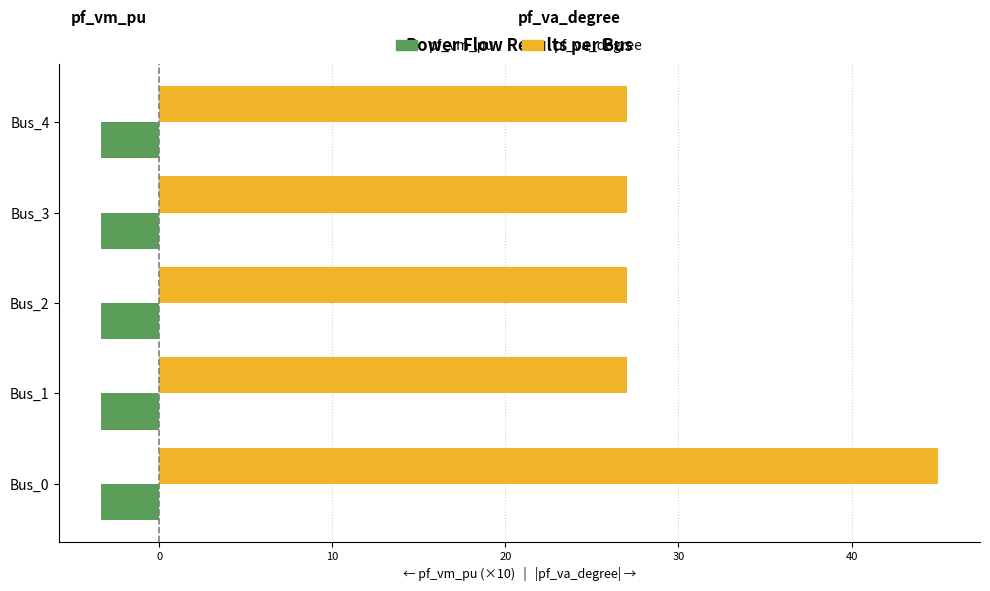

At which category is the sum across all series the highest?

Bus_0